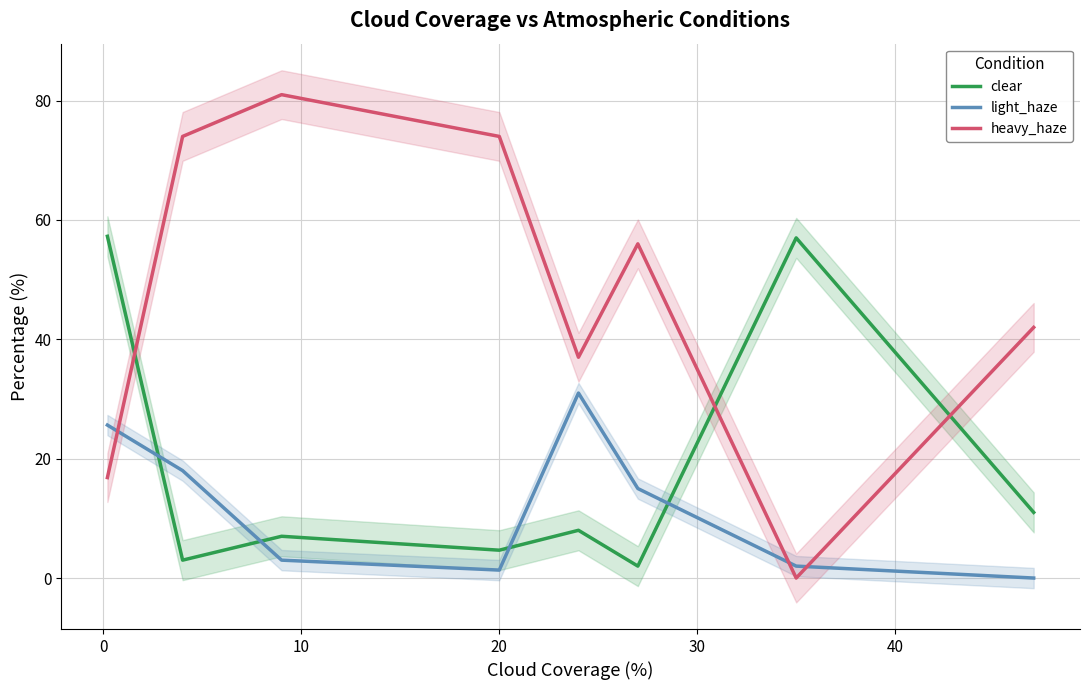

After their last crossing, which series has the higher values: clear or heavy_haze?

heavy_haze